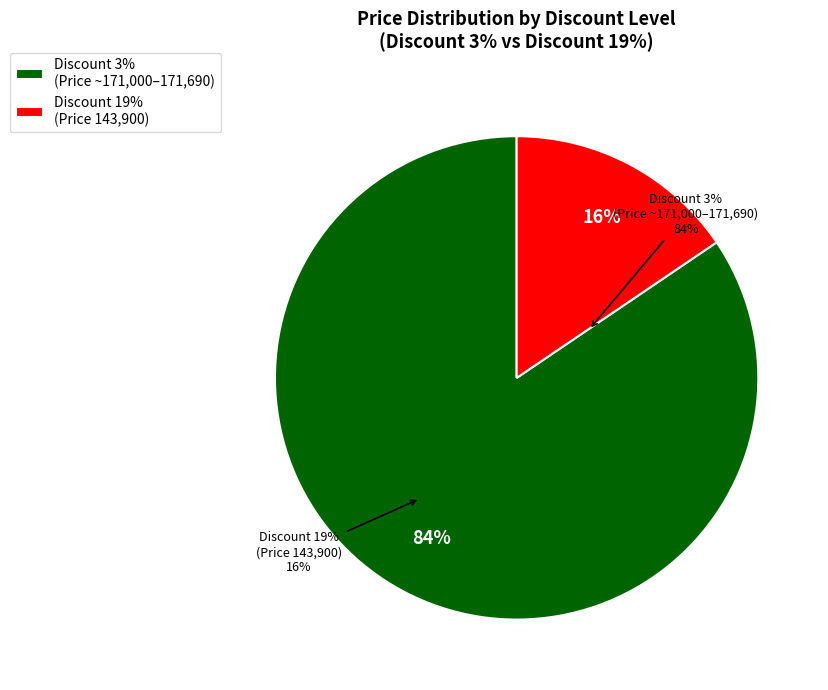

True or false: 143900 accounts for 75% of the total.

False